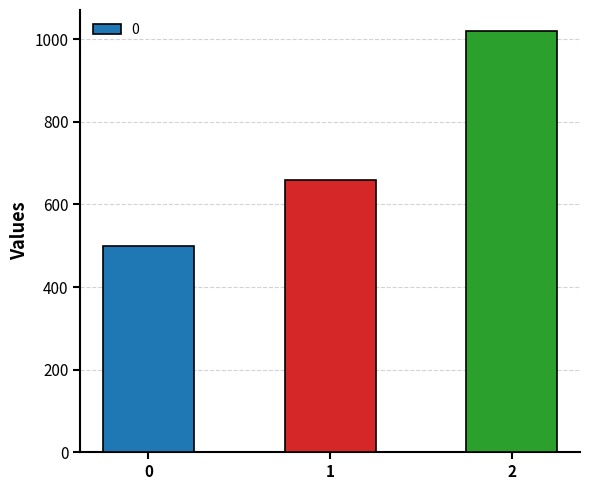

Approximately how many times larger is the value at 1 compared to 2?

0.6